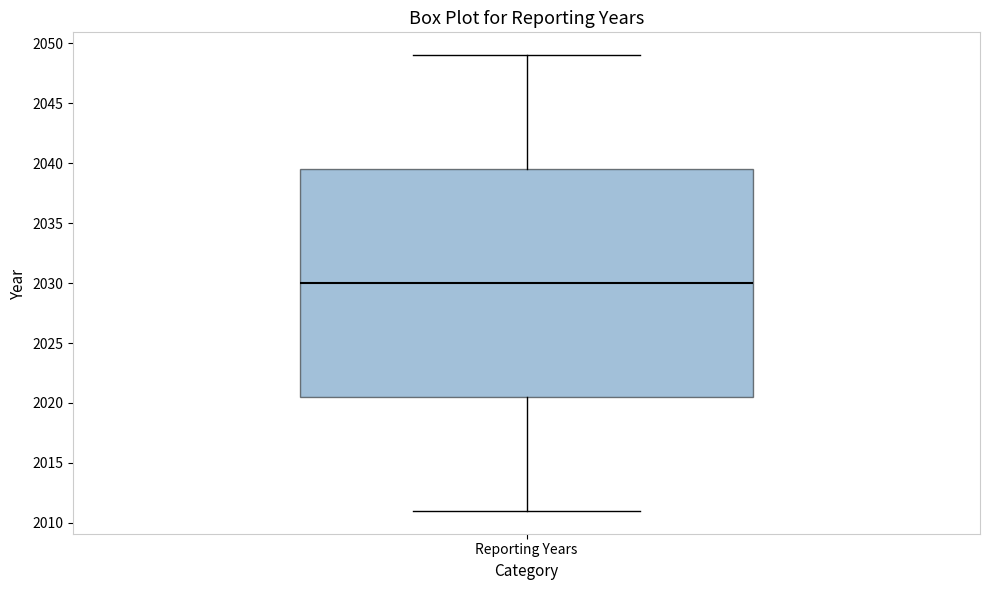

Where does the upper whisker of the box for Reporting Years end on the y-axis? The values are not printed on the chart, so give them approximately, as read against the axis.

2049.0